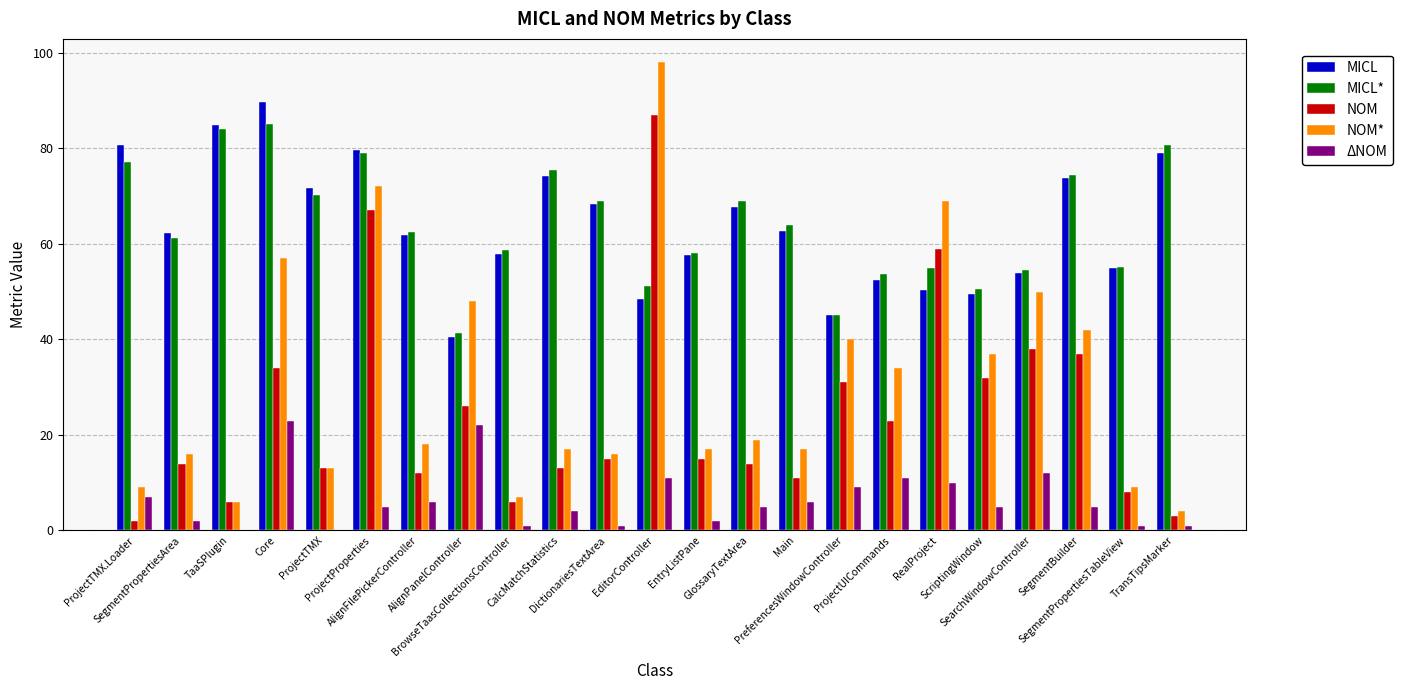

The value of NOM at TransTipsMarker is 3.0. True or false?

True